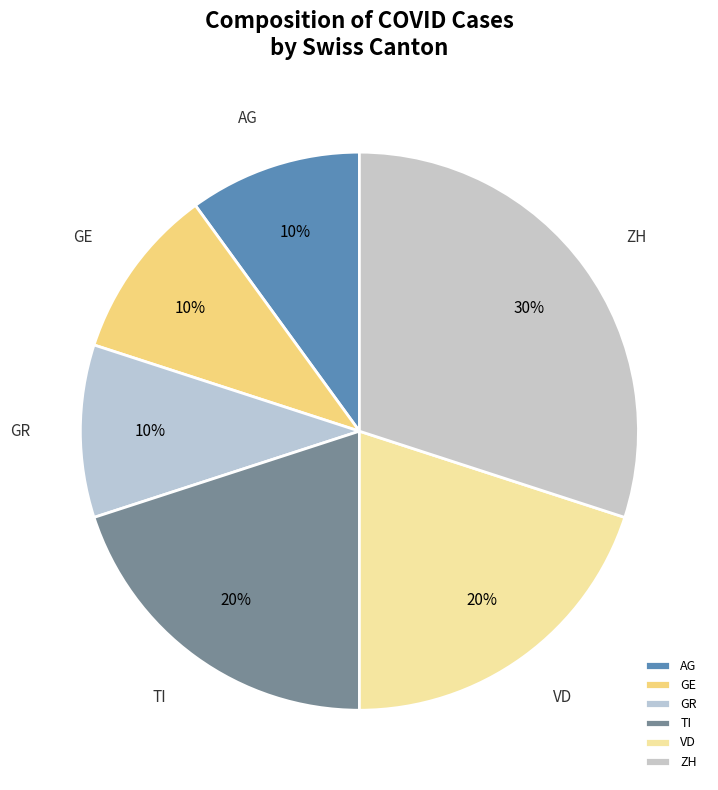

How many slices are in this pie chart?

6